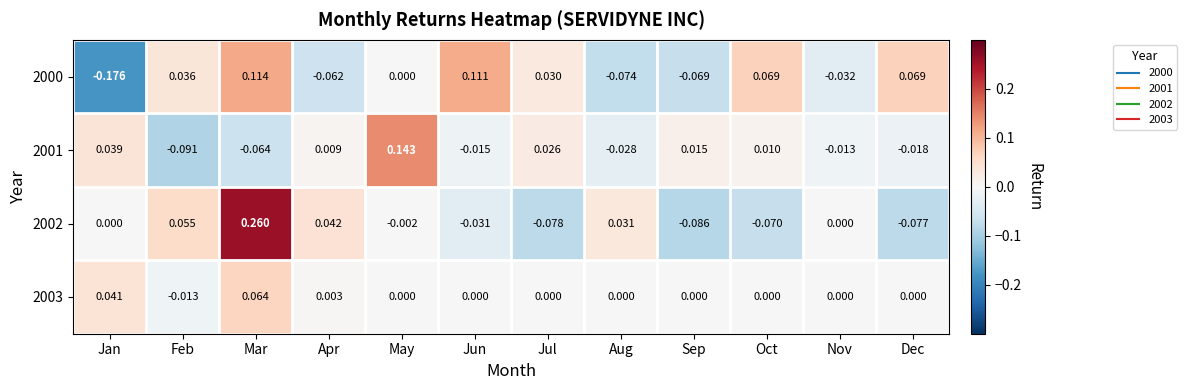

At which label does 2001 reach its minimum?

Feb